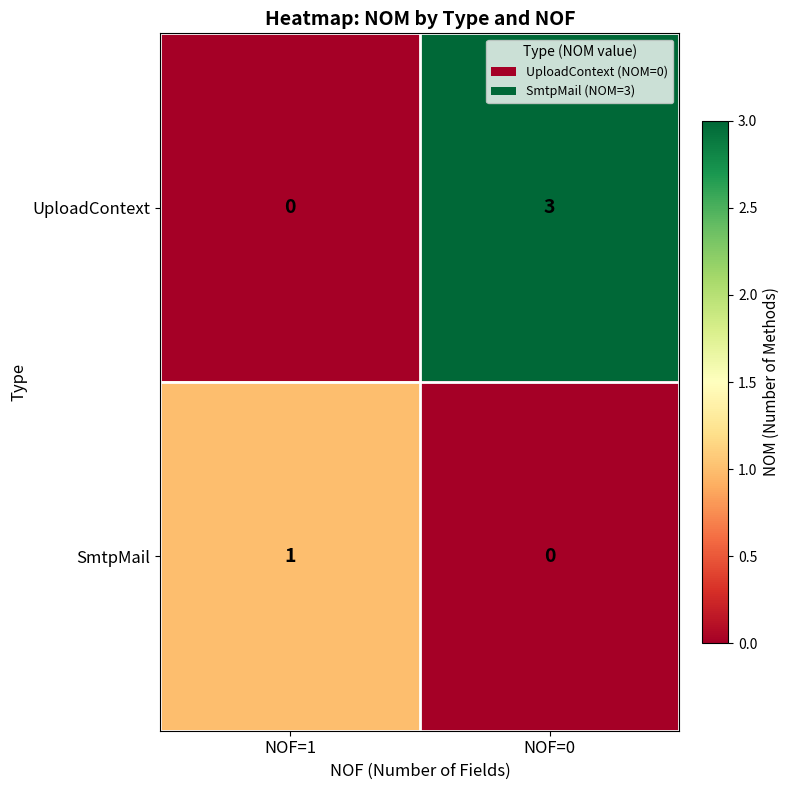

Which series changed the most between NOF=1 and NOF=0?

UploadContext